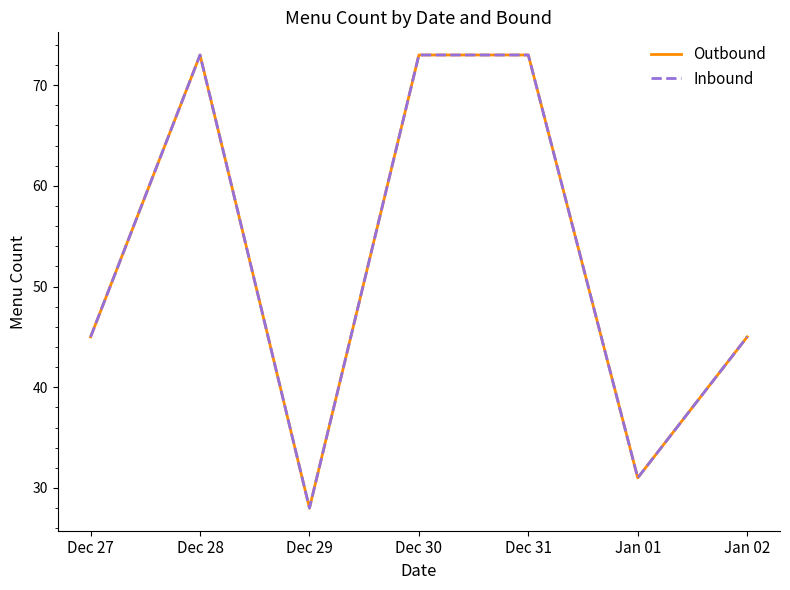

Does the chart display data point markers on the line(s)?

No